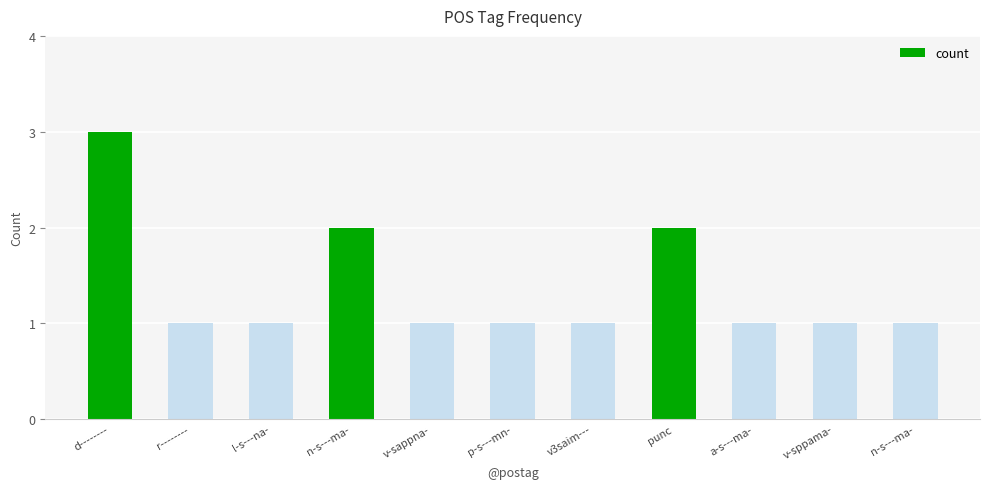

Which label corresponds to the smallest value in the chart?

r--------